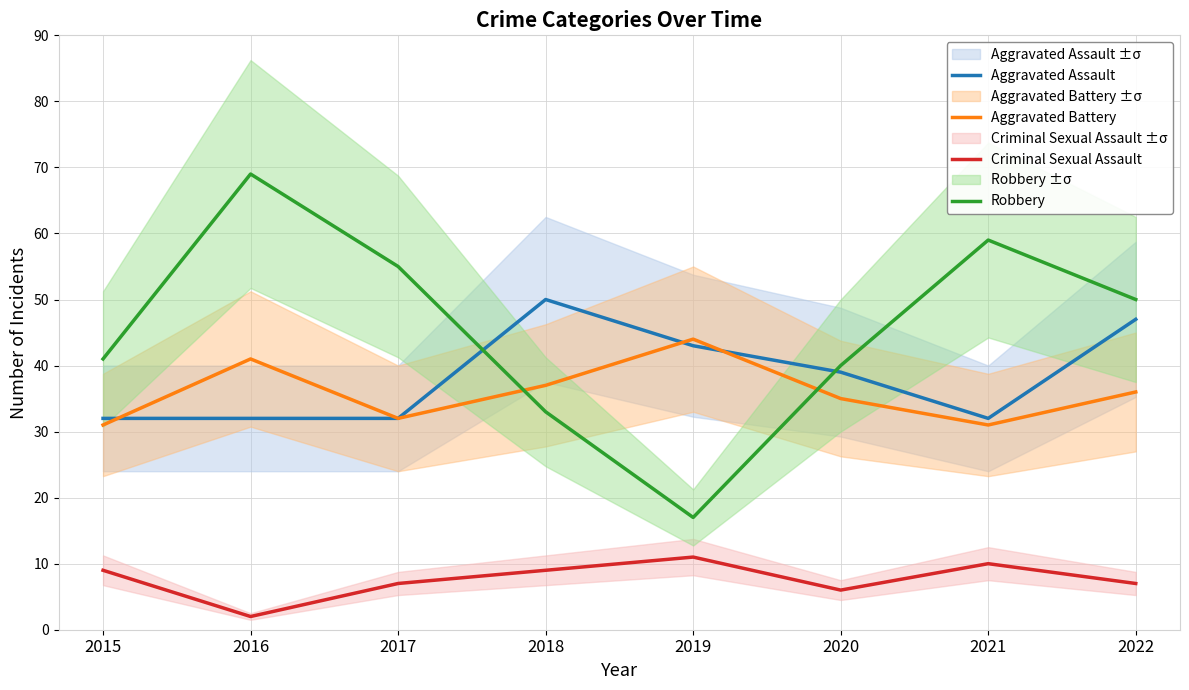

Reading right to left, extract all data points from this chart.

Aggravated Assault: 47	32	39	43	50	32	32	32
Aggravated Battery: 36	31	35	44	37	32	41	31
Criminal Sexual Assault: 7	10	6	11	9	7	2	9
Robbery: 50	59	40	17	33	55	69	41